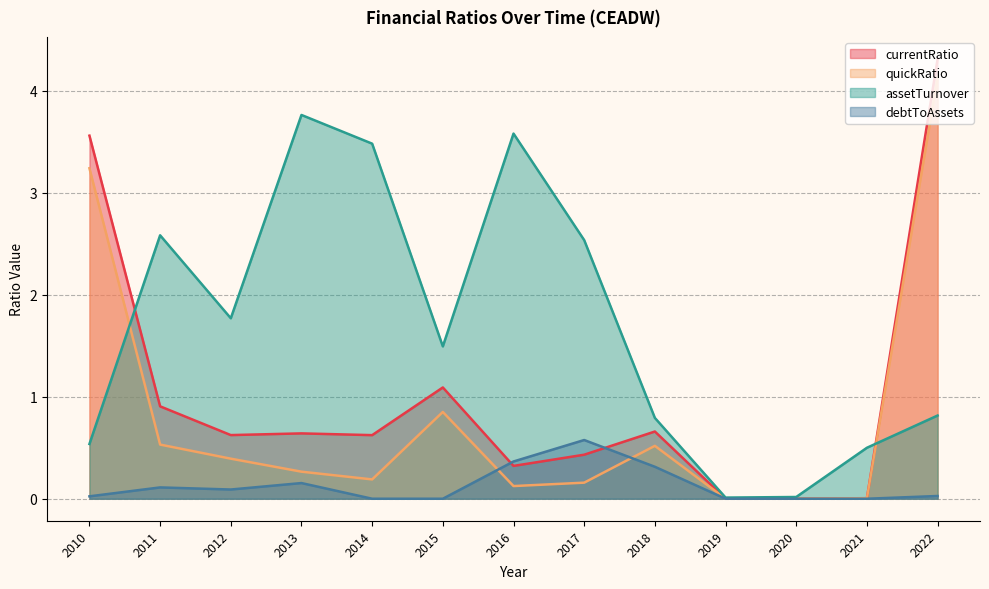

Is the value of quickRatio at 2020 greater than the value of currentRatio at 2015?

No